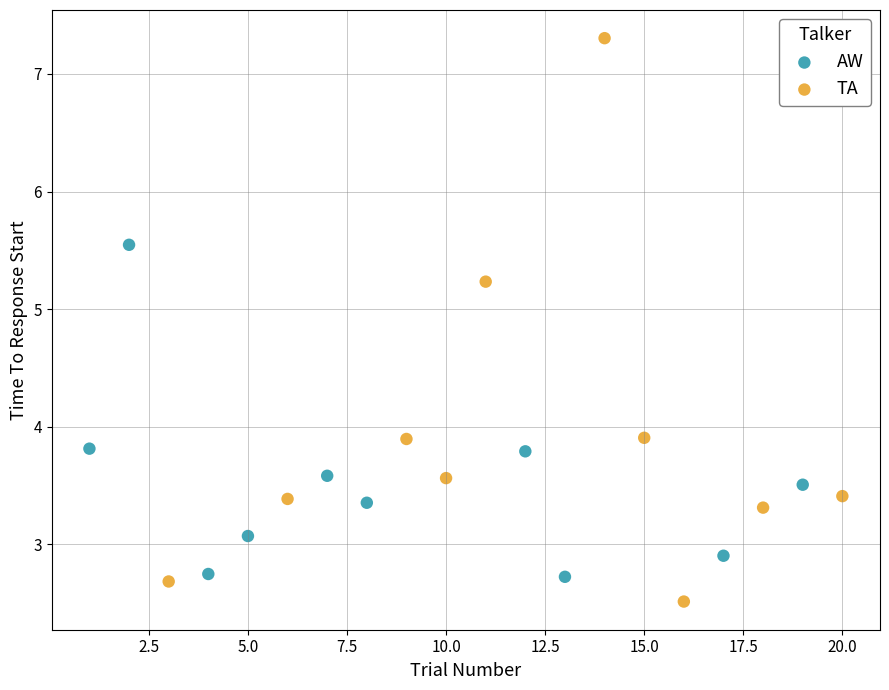

Which series reaches the maximum Y coordinate?

TA